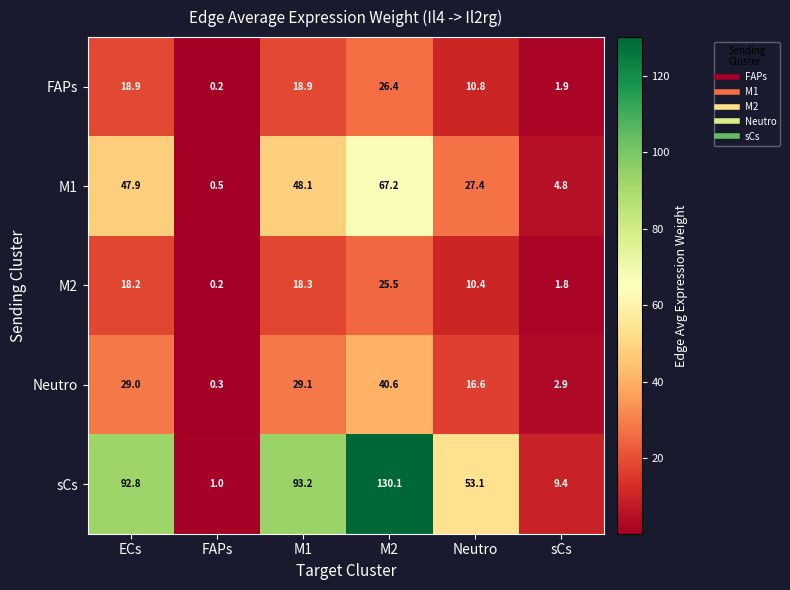

How many data points in M1 are less than 47?

3